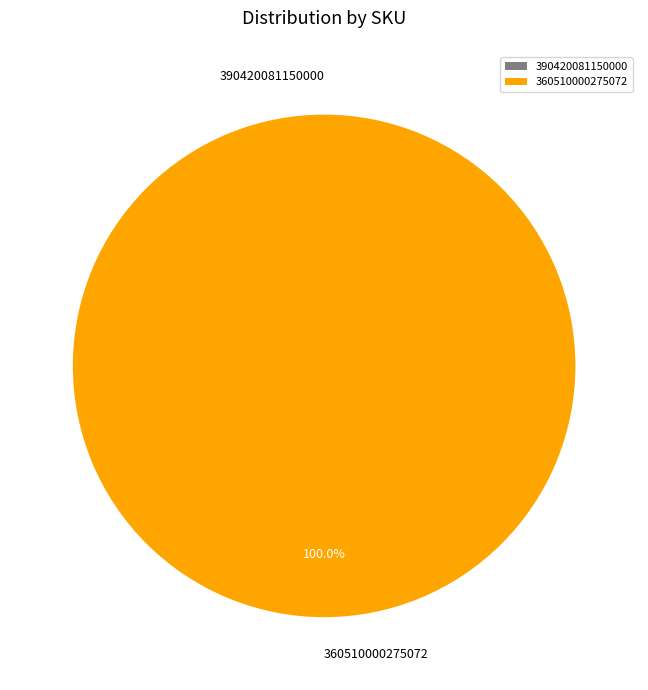

To the nearest percent, what is the average slice percentage?

50%